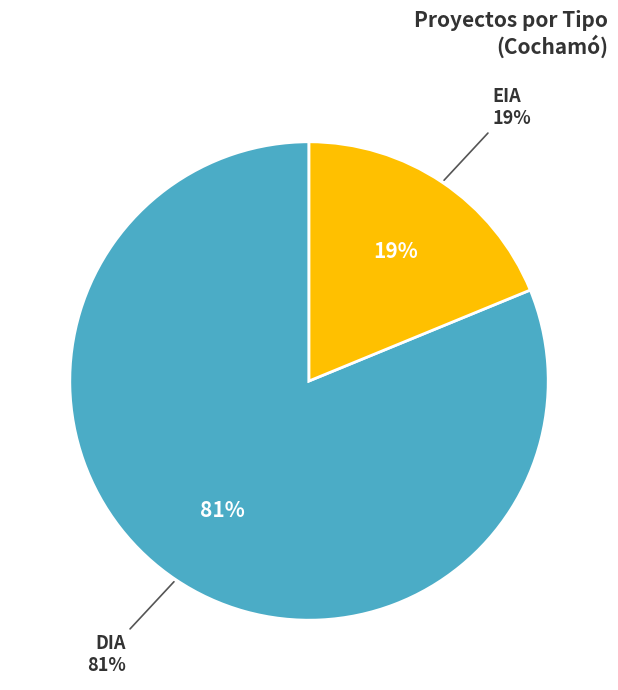

To the nearest percent, what percentage of the pie is DIA?

81%